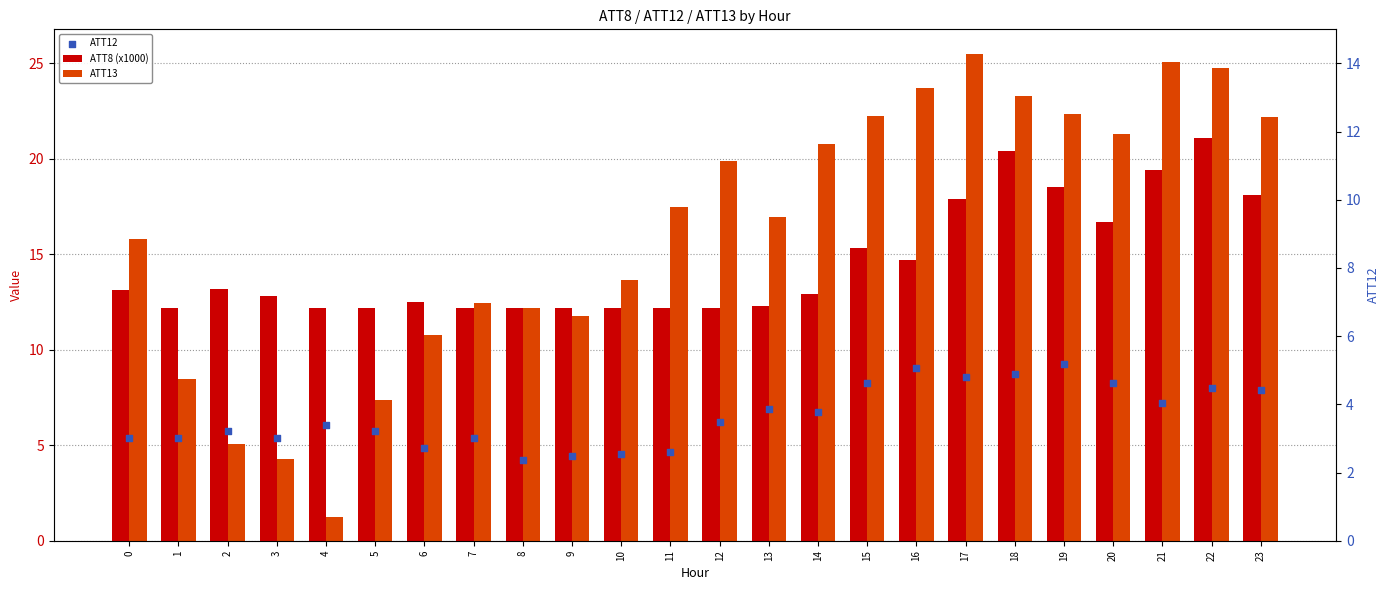

Which series reaches the maximum Y coordinate?

ATT13